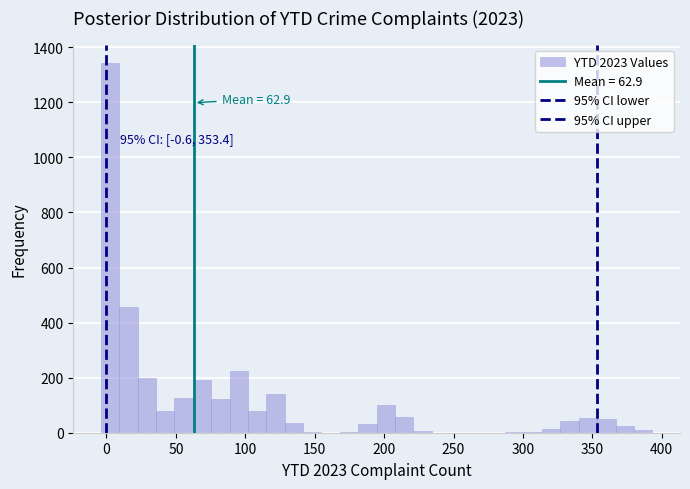

Read against the x-axis, roughly where is the centre of the tallest bar?

5